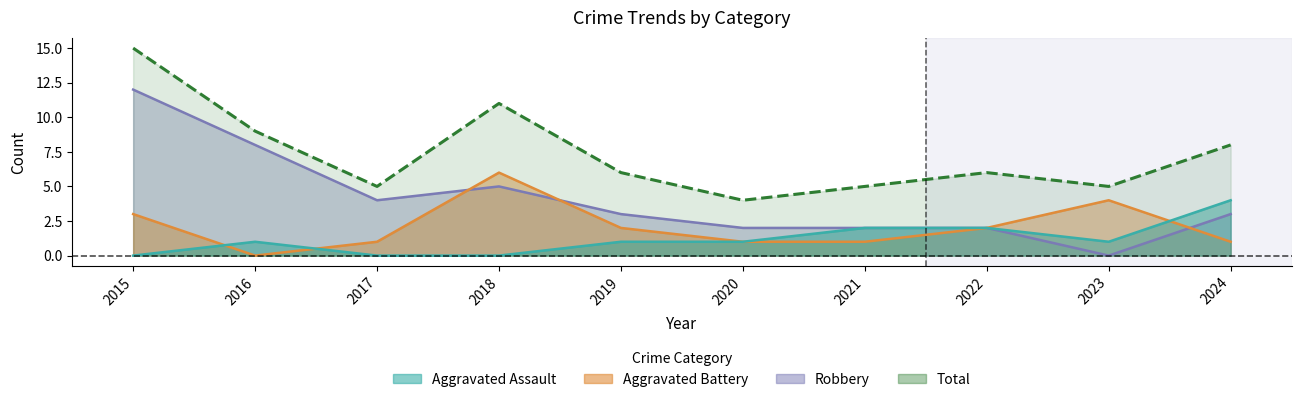

Count the number of data series in this chart.

4